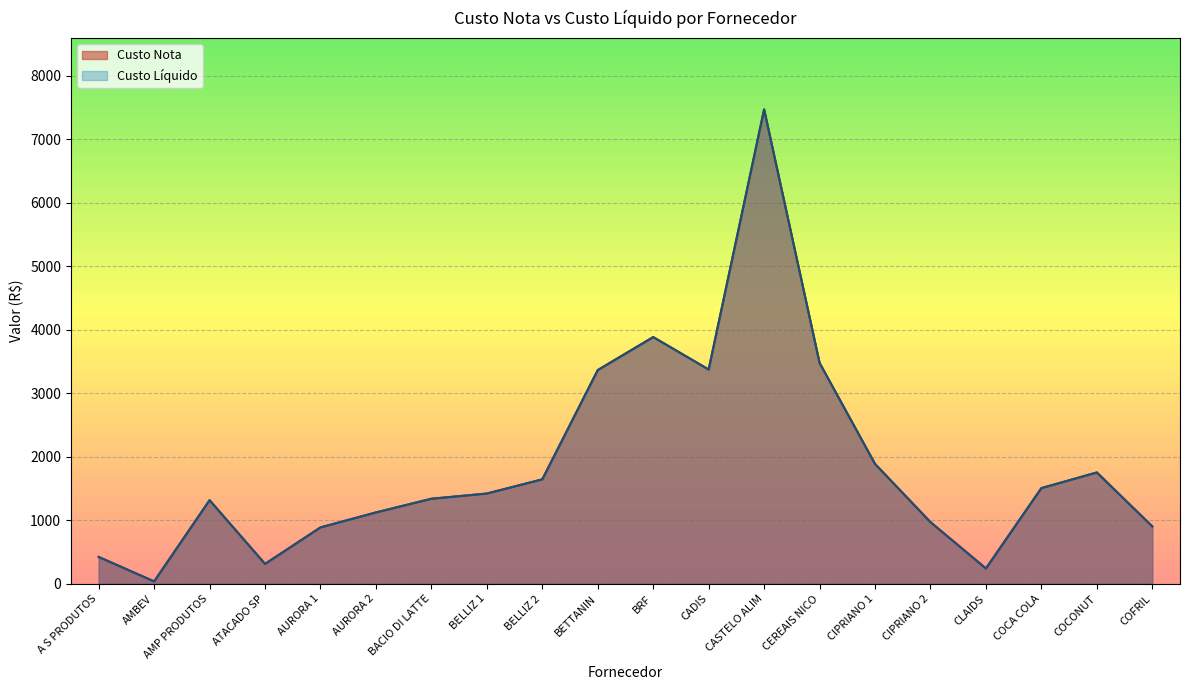

Reading left to right, transcribe all the data shown in this chart.

Custo Nota: A S PRODUTOS=423.4	AMBEV=37.9	AMP PRODUTOS=1317.3	ATACADO SP=313.6	AURORA 1=888.5	AURORA 2=1124.2	BACIO DI LATTE=1340.0	BELLIZ 1=1422.0	BELLIZ 2=1645.6	BETTANIN=3366.5	BRF=3886.4	CADIS=3375.9	CASTELO ALIM=7472.9	CEREAIS NICO=3480.0	CIPRIANO 1=1888.8	CIPRIANO 2=971.9	CLAIDS=241.9	COCA COLA=1507.4	COCONUT=1754.0	COFRIL=904.9
Custo Liquido: A S PRODUTOS=423.4	AMBEV=37.9	AMP PRODUTOS=1317.3	ATACADO SP=313.6	AURORA 1=888.5	AURORA 2=1124.2	BACIO DI LATTE=1340.0	BELLIZ 1=1422.0	BELLIZ 2=1645.6	BETTANIN=3366.5	BRF=3886.4	CADIS=3375.9	CASTELO ALIM=7472.9	CEREAIS NICO=3480.0	CIPRIANO 1=1888.8	CIPRIANO 2=971.9	CLAIDS=241.9	COCA COLA=1507.4	COCONUT=1754.0	COFRIL=904.9